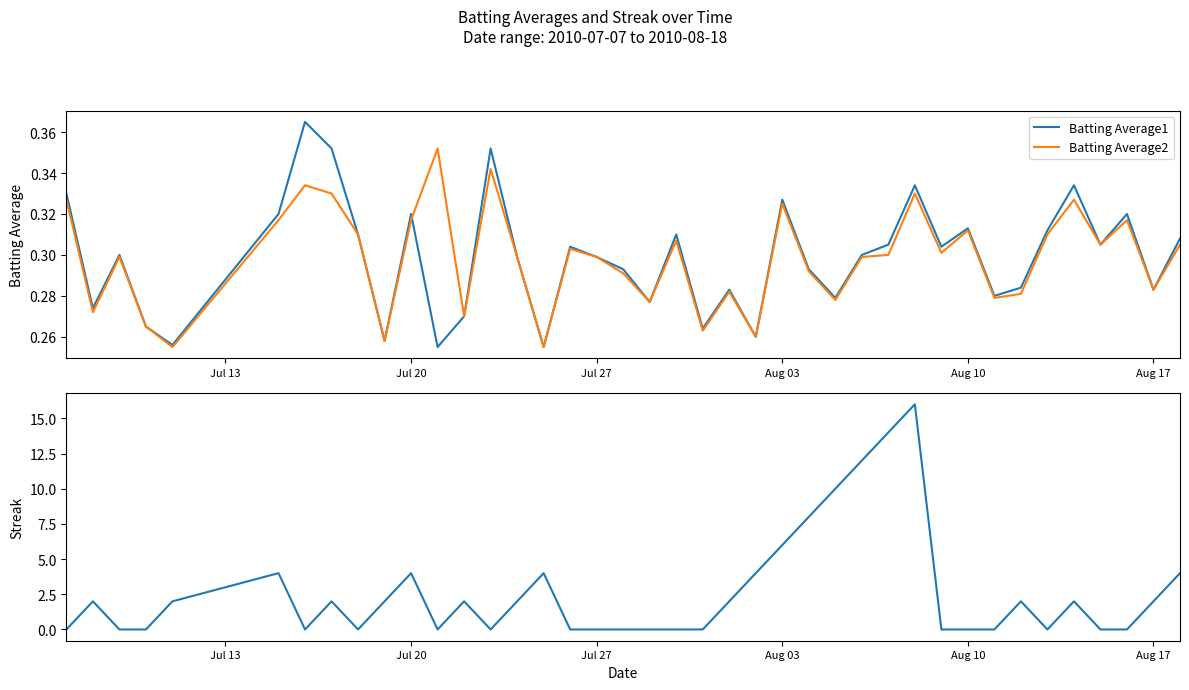

Which series has the largest total across all categories?

Streak